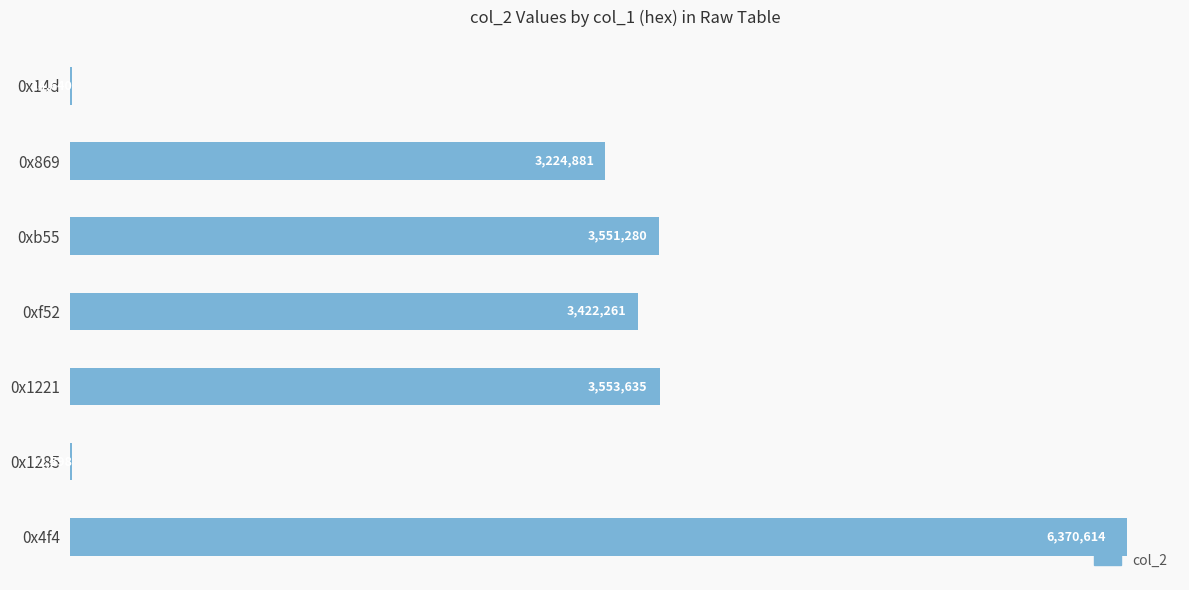

Reading top to bottom, transcribe all the data shown in this chart.

0x14d=14640	0x869=3224881	0xb55=3551280	0xf52=3422261	0x1221=3553635	0x1285=12598	0x4f4=6370614